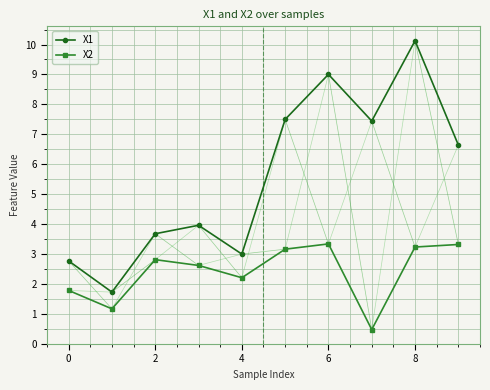

At how many categories does at least one series exceed 2?

9